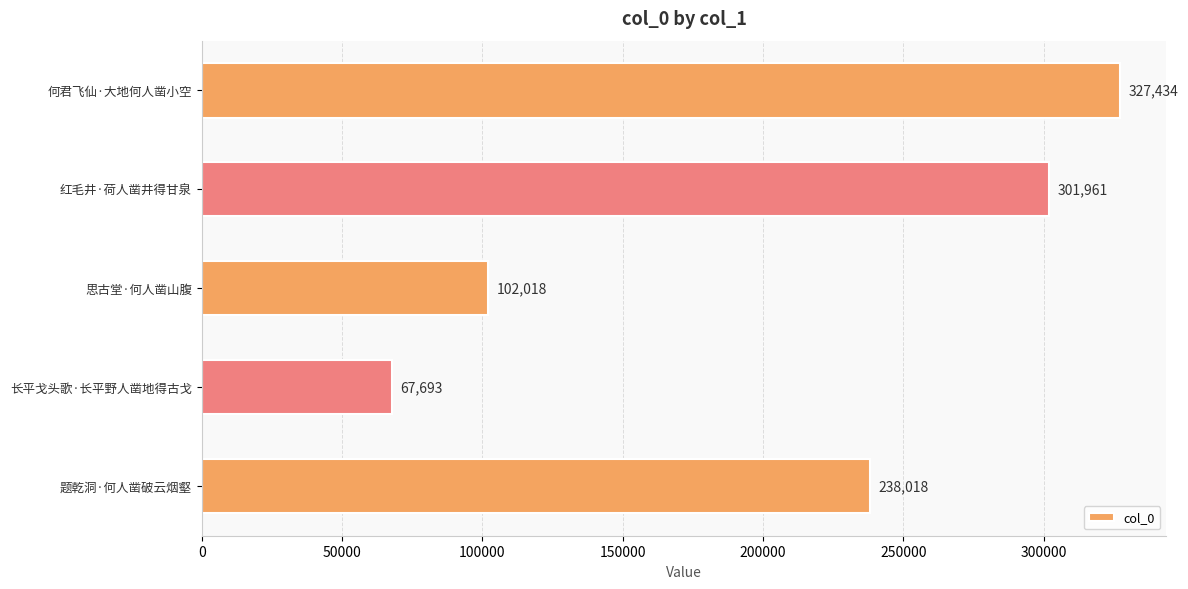

What is the ratio of the value at 题乾洞·何人凿破云烟壑 to the value at 长平戈头歌·长平野人凿地得古戈?

3.5